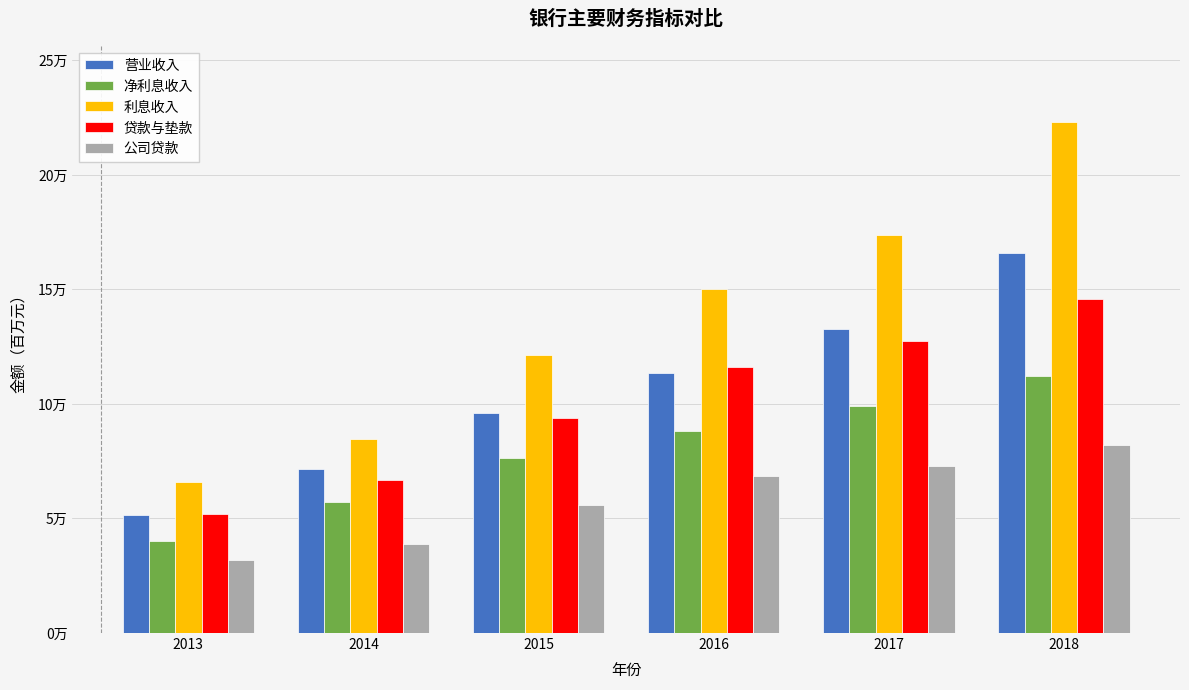

What are all the series names shown in the legend?

营业收入, 净利息收入, 利息收入, 贷款与垫款, 公司贷款